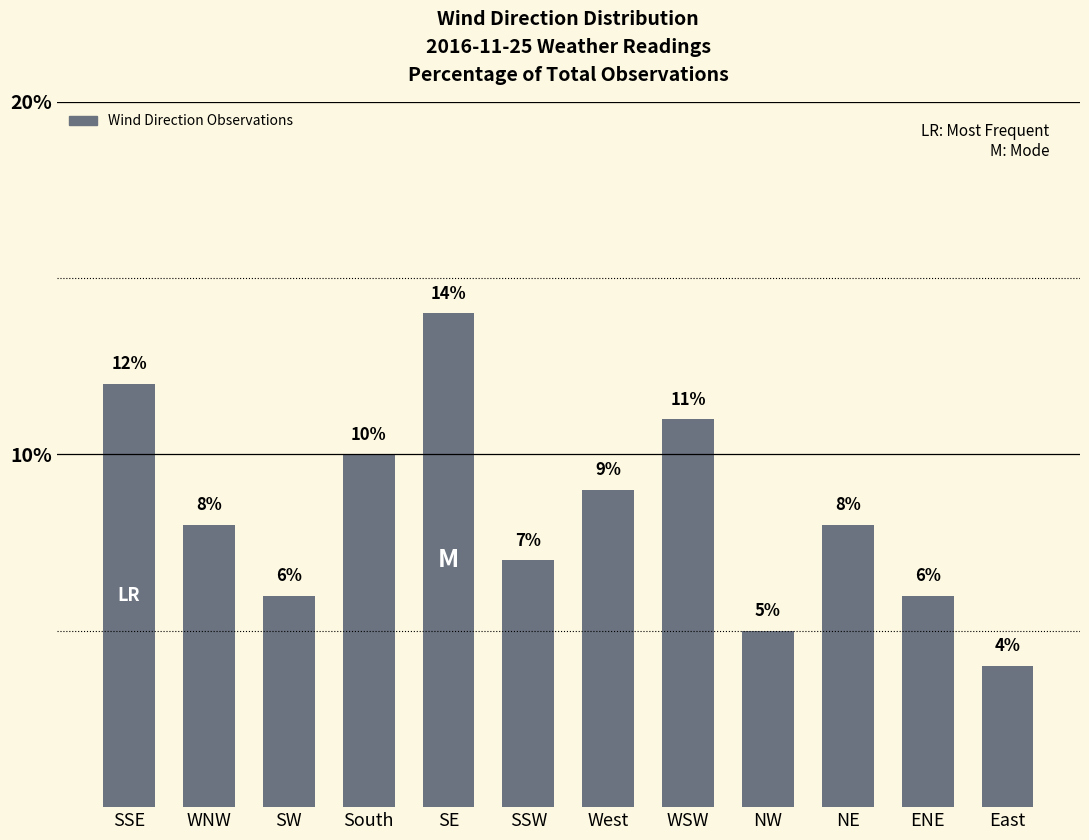

Does the chart contain stacked bars?

No